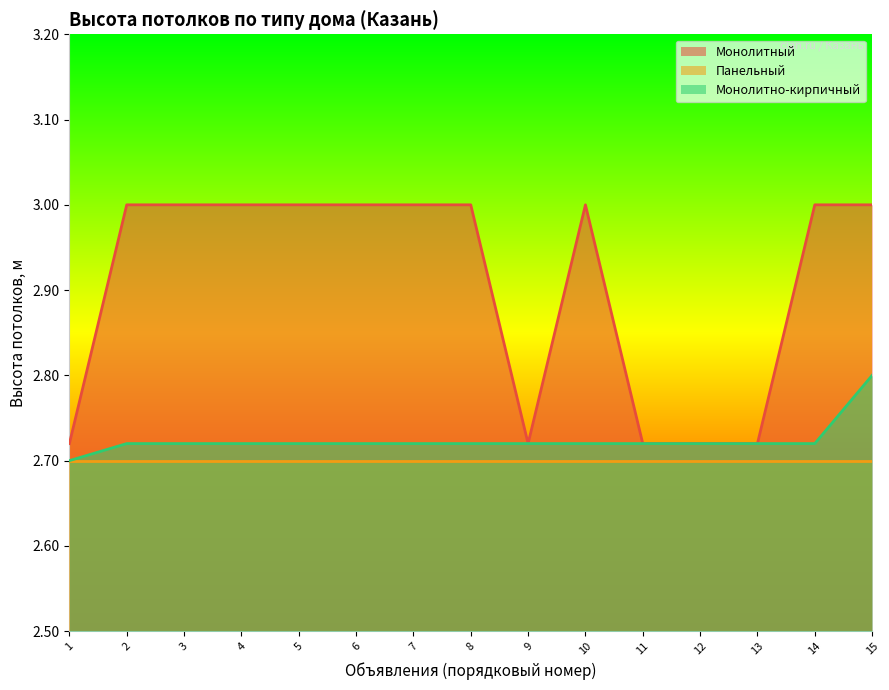

At how many categories does at least one series exceed 2?

15